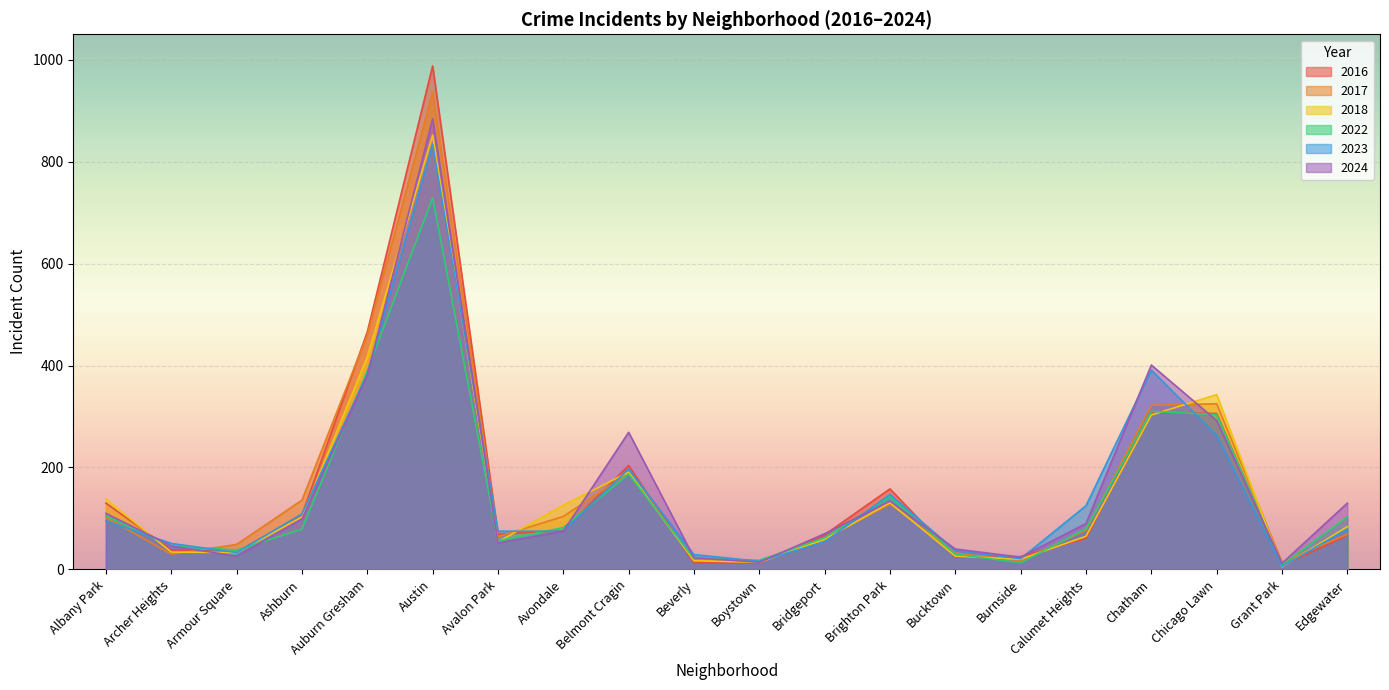

Which label corresponds to the largest value in the chart?

Austin